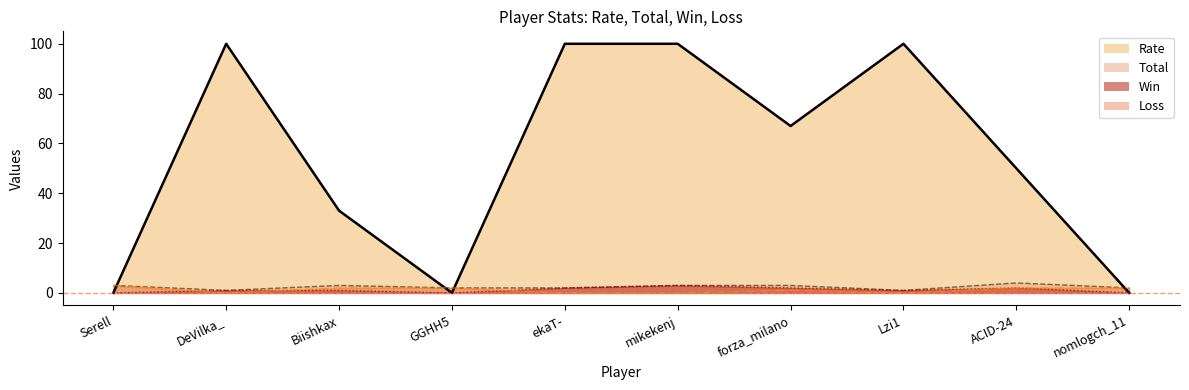

How many interior local valleys does the Loss series have?

2